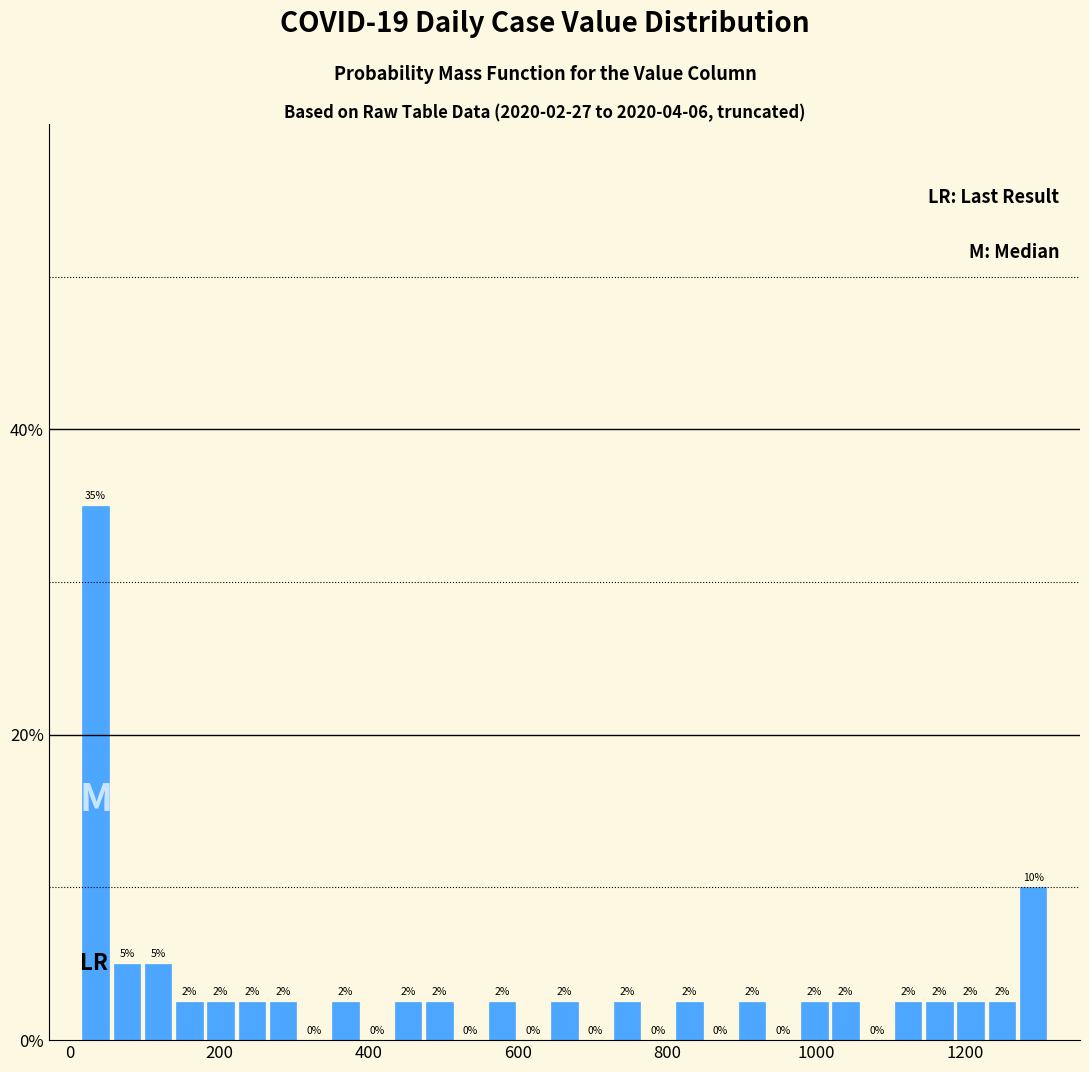

Read against the x-axis, roughly where is the centre of the tallest bar?

40